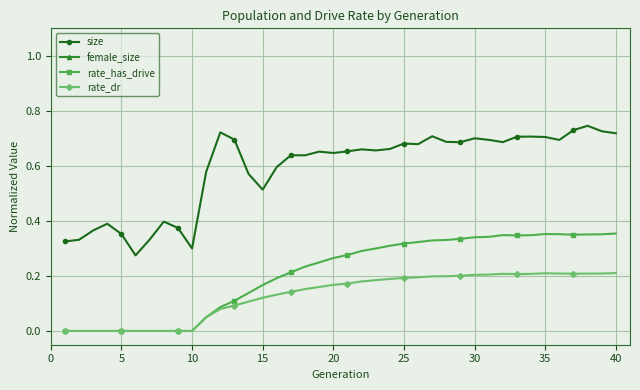

True or false: size and rate_dr intersect in this chart.

False